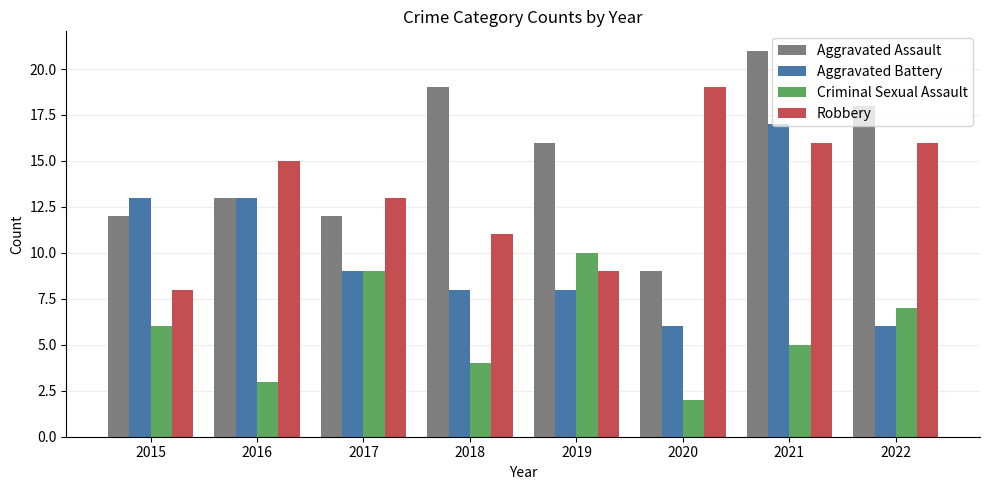

The value of Aggravated Assault at 2016 is 13. True or false?

True